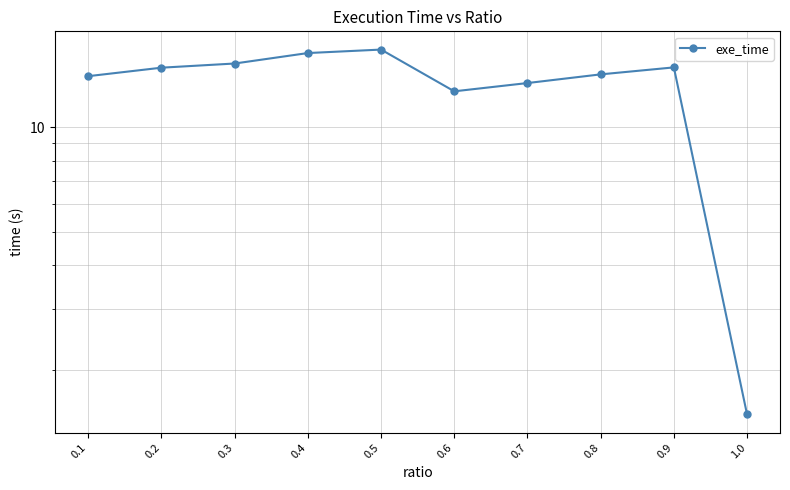

True or false: the data shows 15.3 at 0.3.

True